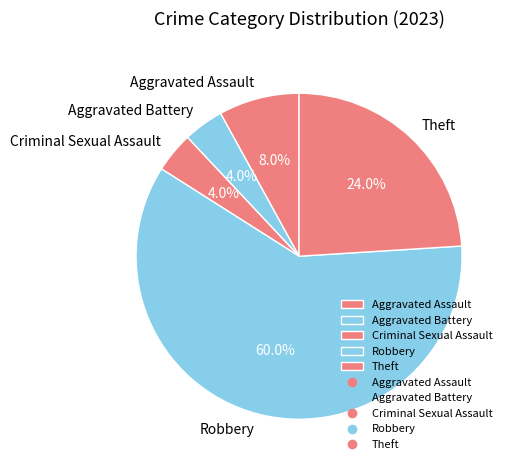

To the nearest percent, what is the combined percentage of Criminal Sexual Assault and Robbery?

64%